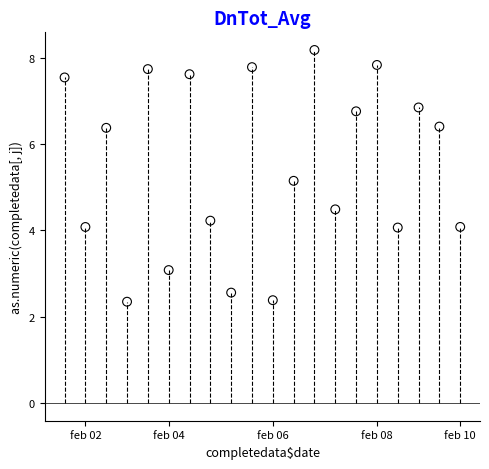

What is the range of X values (max minus min)?

19.0